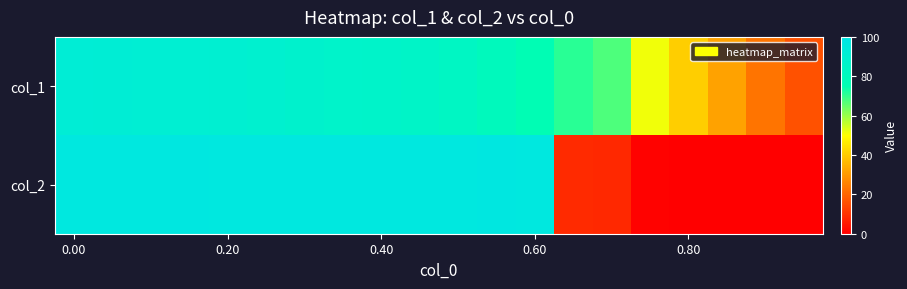

Rank the series by their maximum value, from highest to lowest.

col_2, col_1